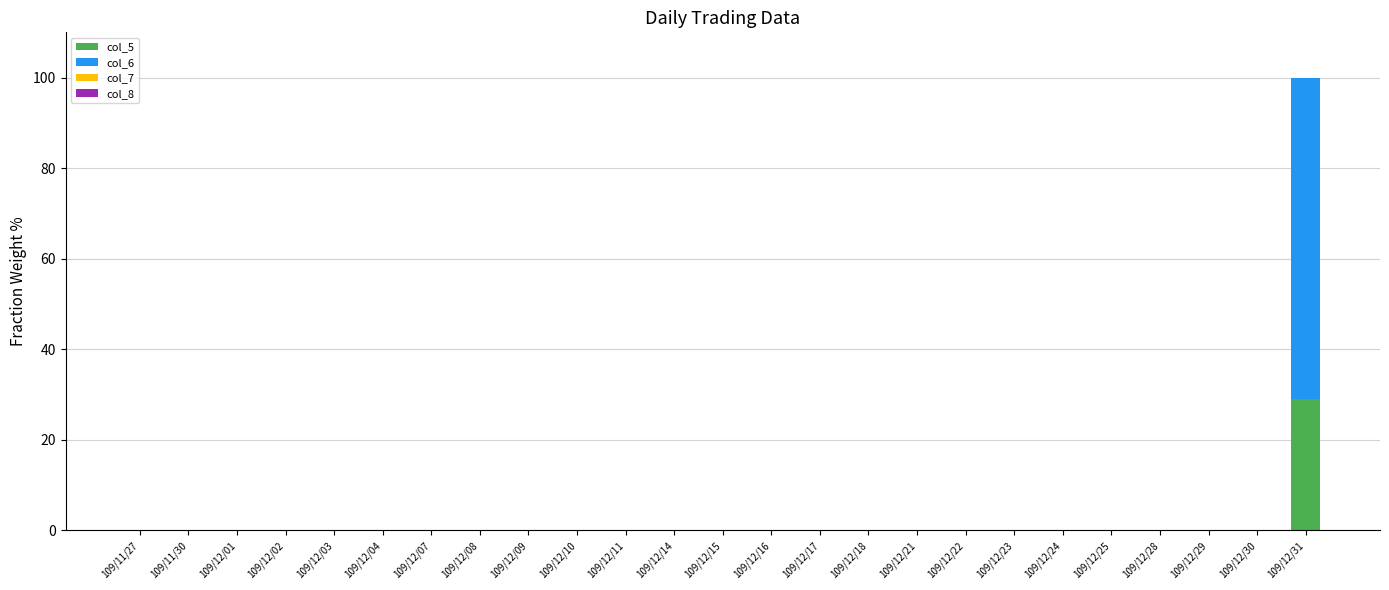

Which category has the highest value in the col_5 series?

109/12/31